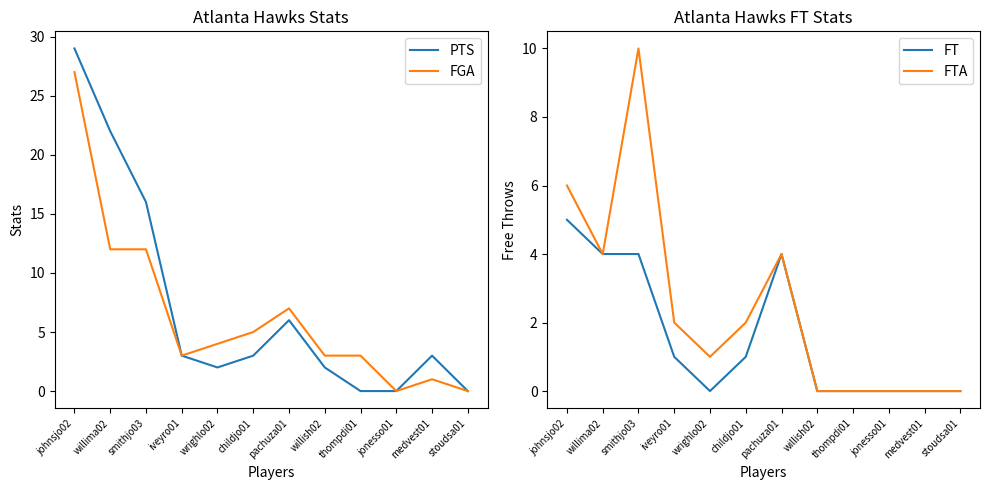

Where is the first local minimum for PTS?

wrighlo02